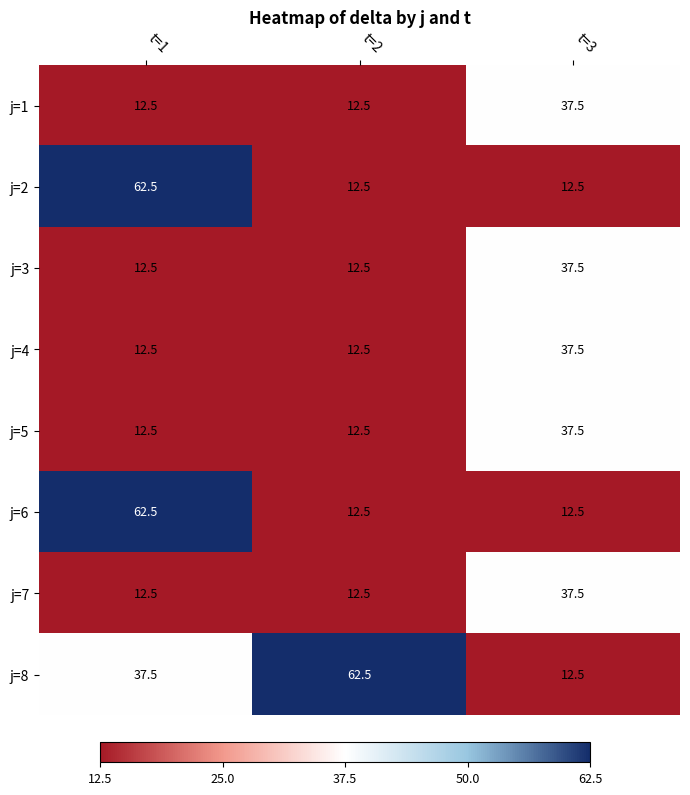

Reading right to left, transcribe all the data shown in this chart.

j=1: t=3=37.5	t=2=12.5	t=1=12.5
j=2: t=3=12.5	t=2=12.5	t=1=62.5
j=3: t=3=37.5	t=2=12.5	t=1=12.5
j=4: t=3=37.5	t=2=12.5	t=1=12.5
j=5: t=3=37.5	t=2=12.5	t=1=12.5
j=6: t=3=12.5	t=2=12.5	t=1=62.5
j=7: t=3=37.5	t=2=12.5	t=1=12.5
j=8: t=3=12.5	t=2=62.5	t=1=37.5